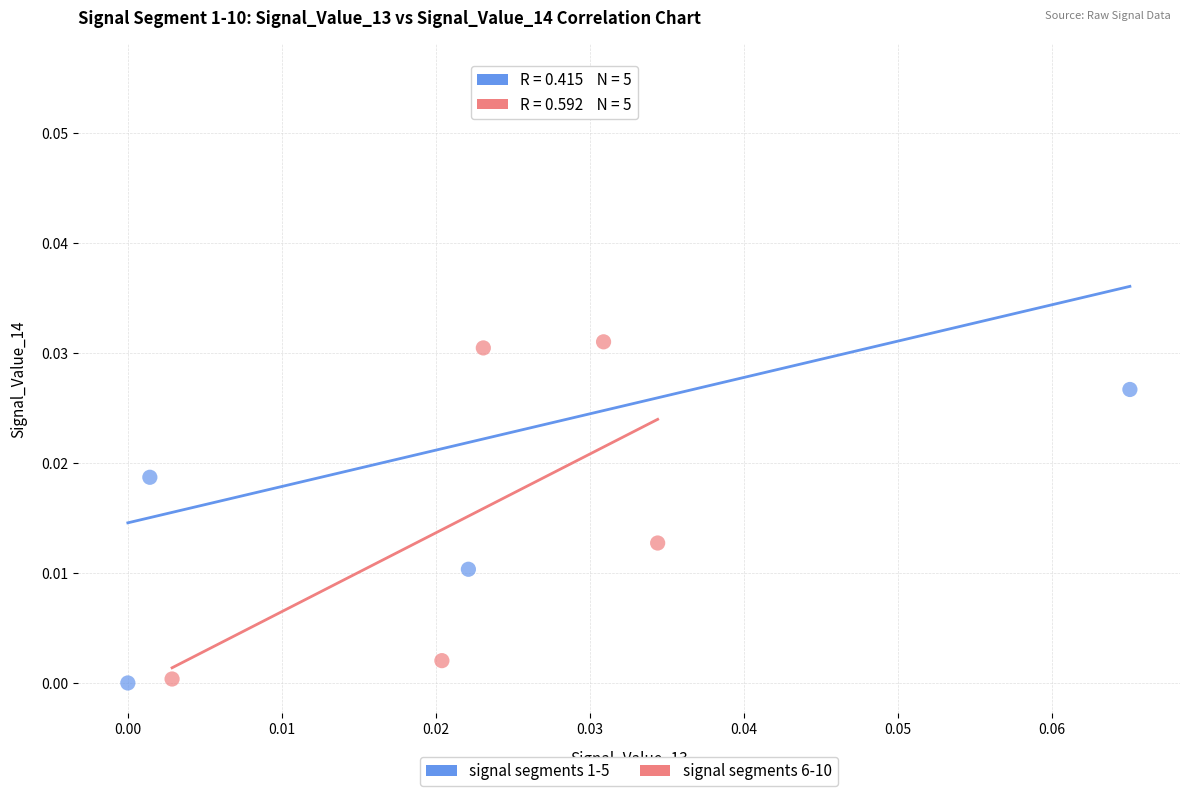

Which series has the widest spread of Y values?

signal segments 1-5